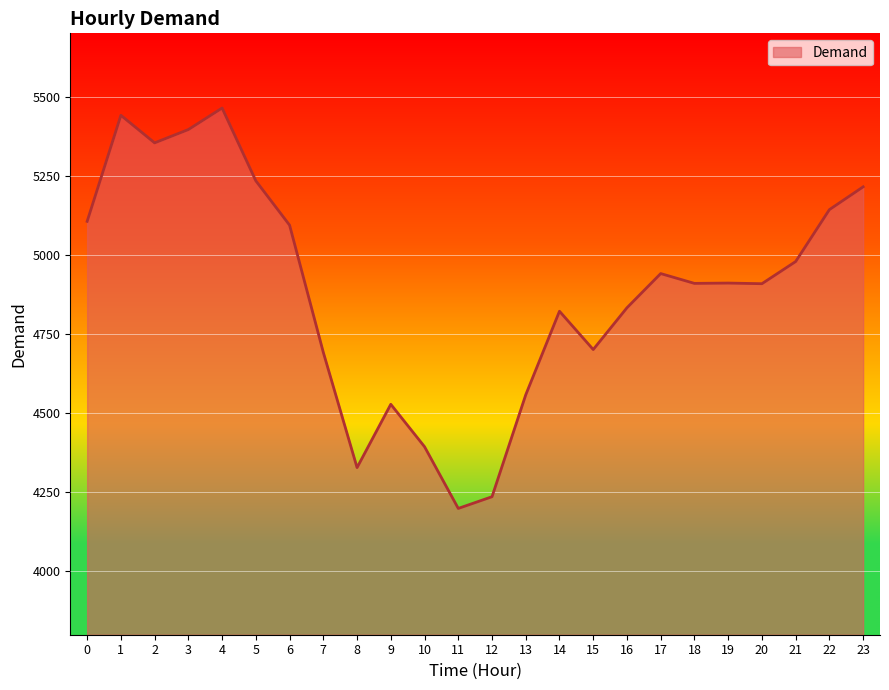

What is the difference between the maximum and minimum values?

1265